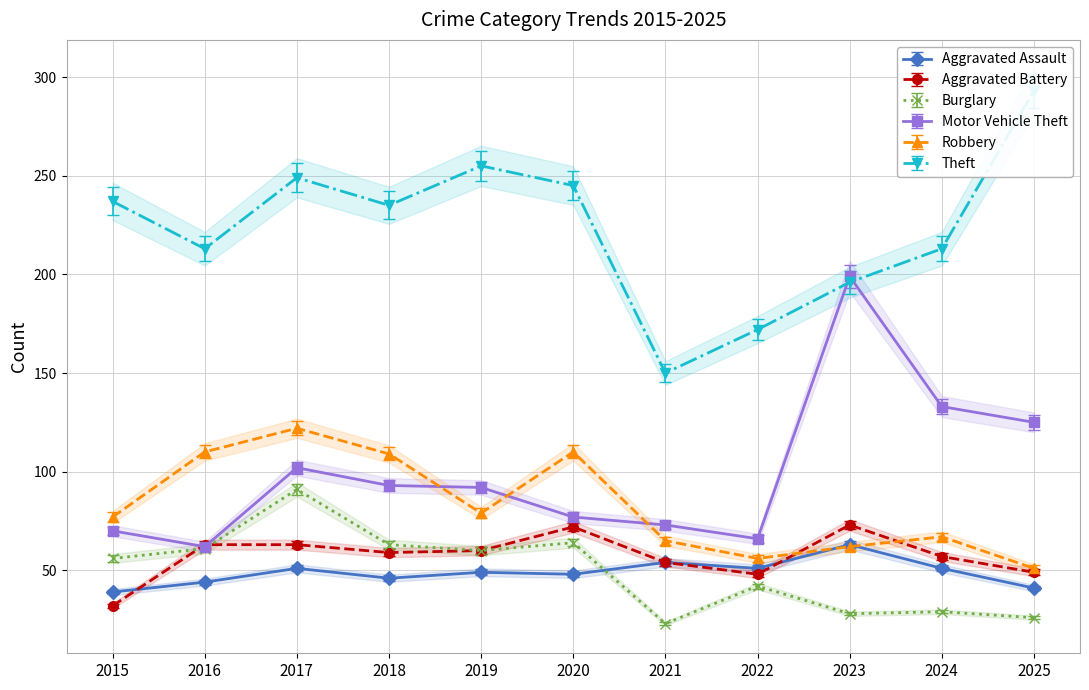

What is the average value of the Burglary series?

49